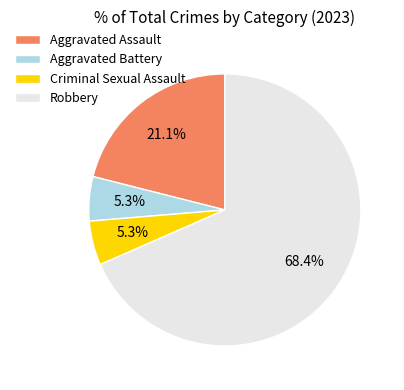

Which has a higher value, Aggravated Battery or Aggravated Assault?

Aggravated Assault